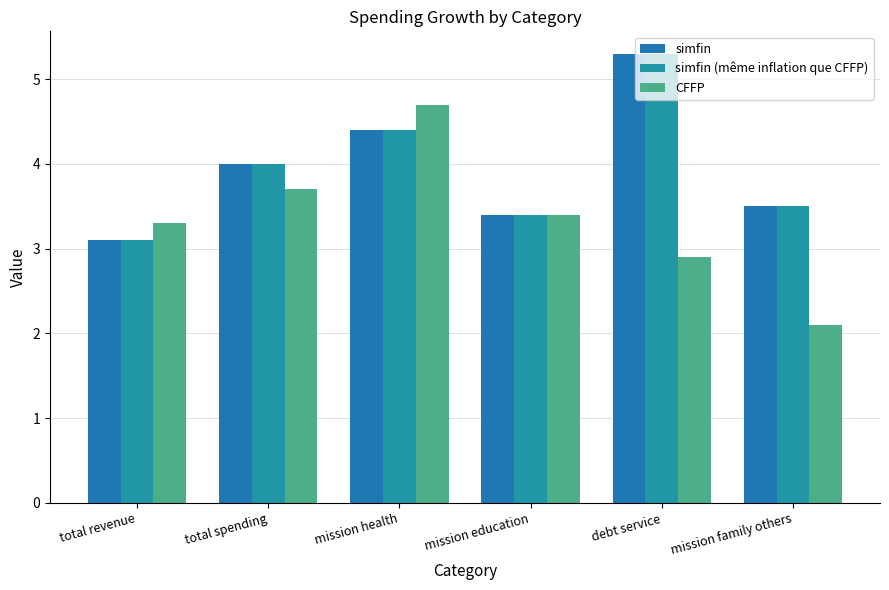

Which category has the lowest value in the CFFP series?

mission family others